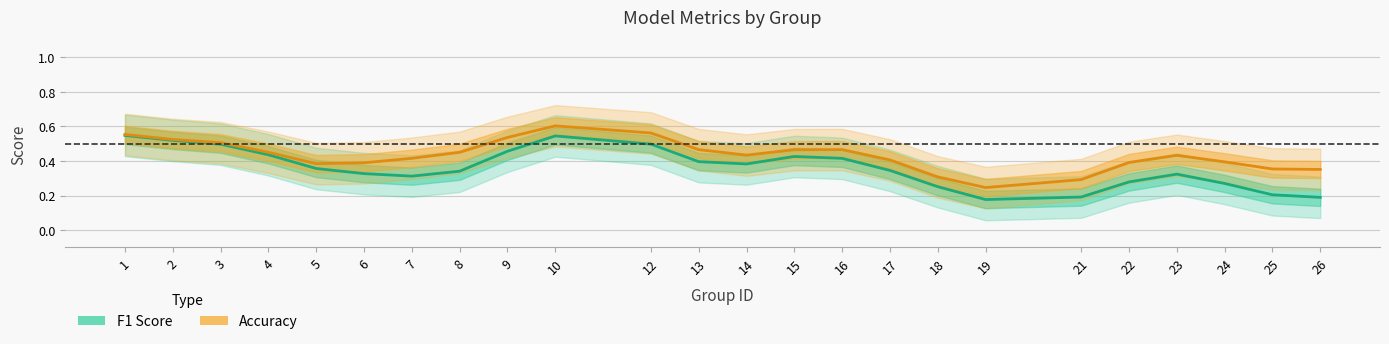

What is the value of the Accuracy point at the 2nd from the left?

0.5